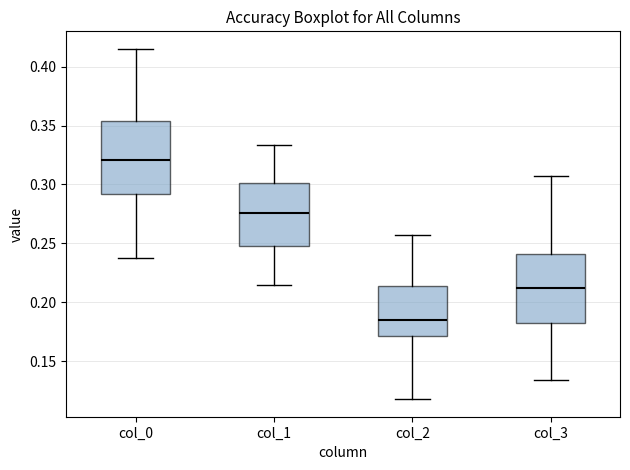

Which box's median line is the lowest?

col_2